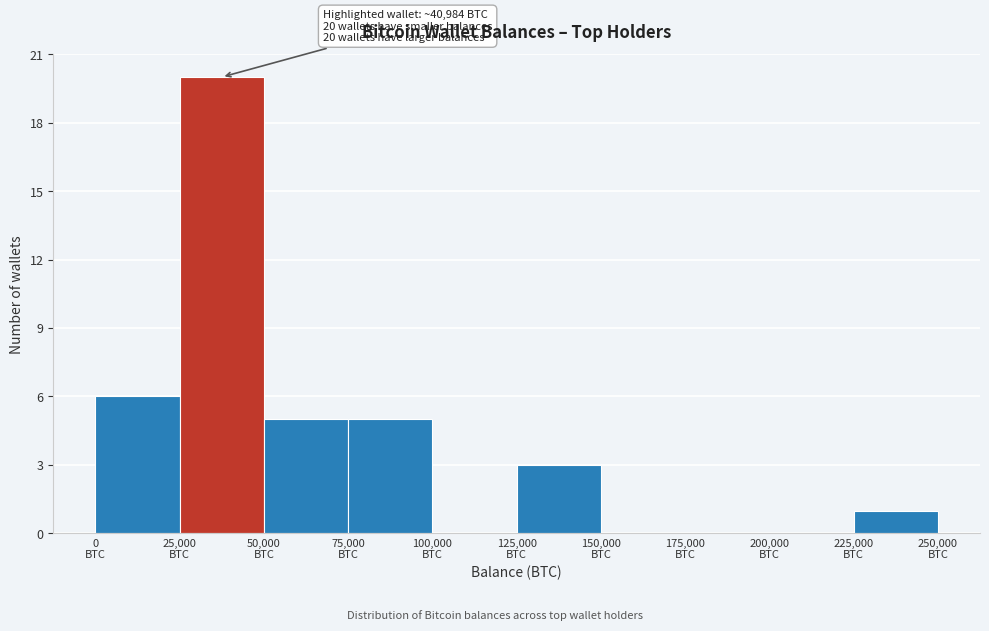

Which range on the x-axis has the tallest bar?

25000 to 50000